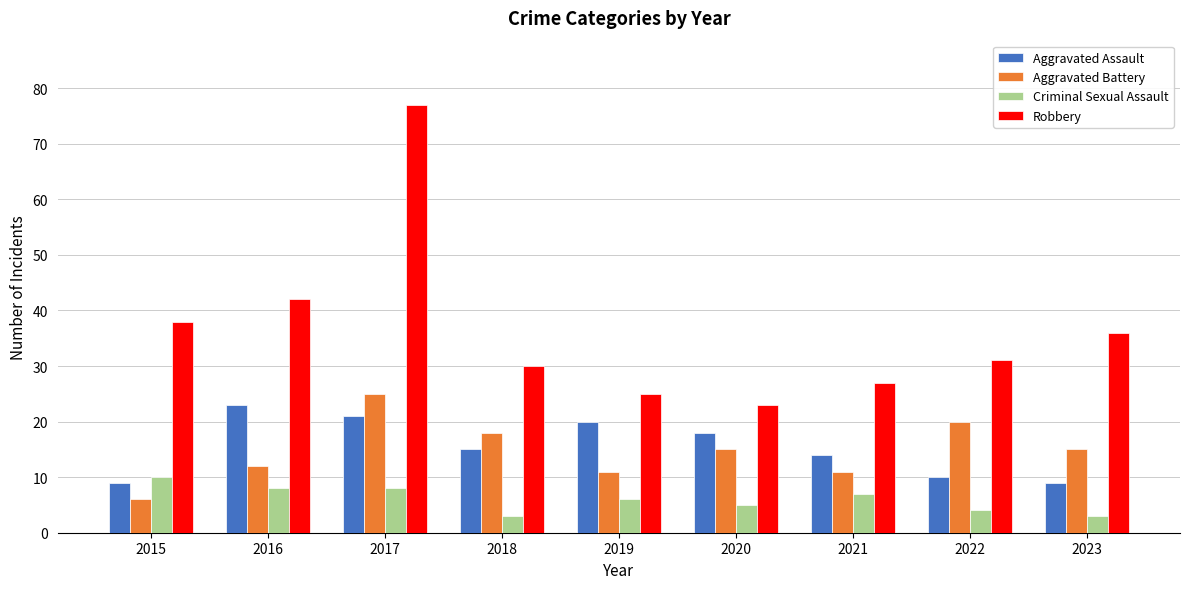

Reading left to right, list all the values displayed in this chart.

Aggravated Assault: 9	23	21	15	20	18	14	10	9
Aggravated Battery: 6	12	25	18	11	15	11	20	15
Criminal Sexual Assault: 10	8	8	3	6	5	7	4	3
Robbery: 38	42	77	30	25	23	27	31	36